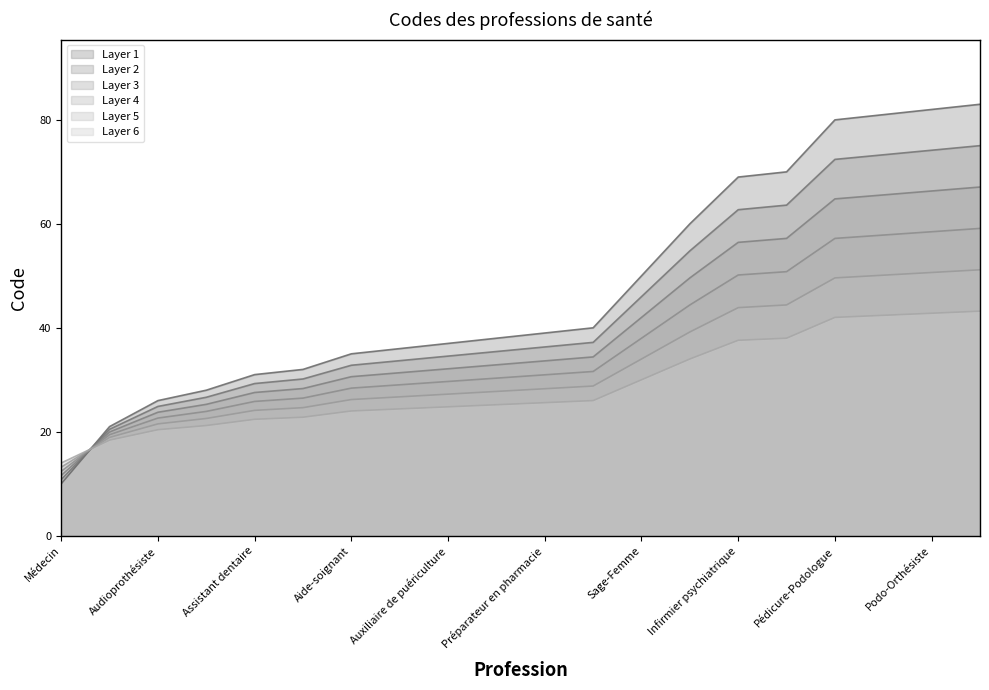

Which label corresponds to the smallest value in the chart?

Médecin